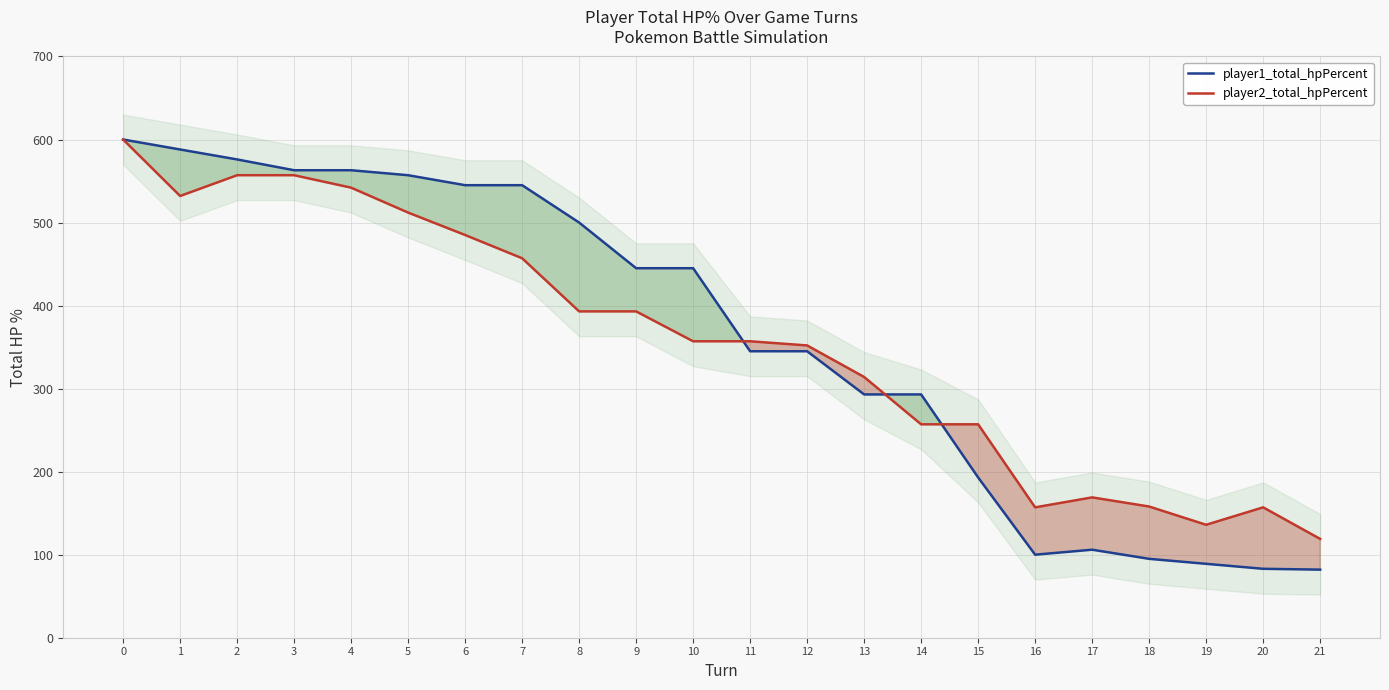

The value of player2_total_hpPercent at 2 is 962. True or false?

False